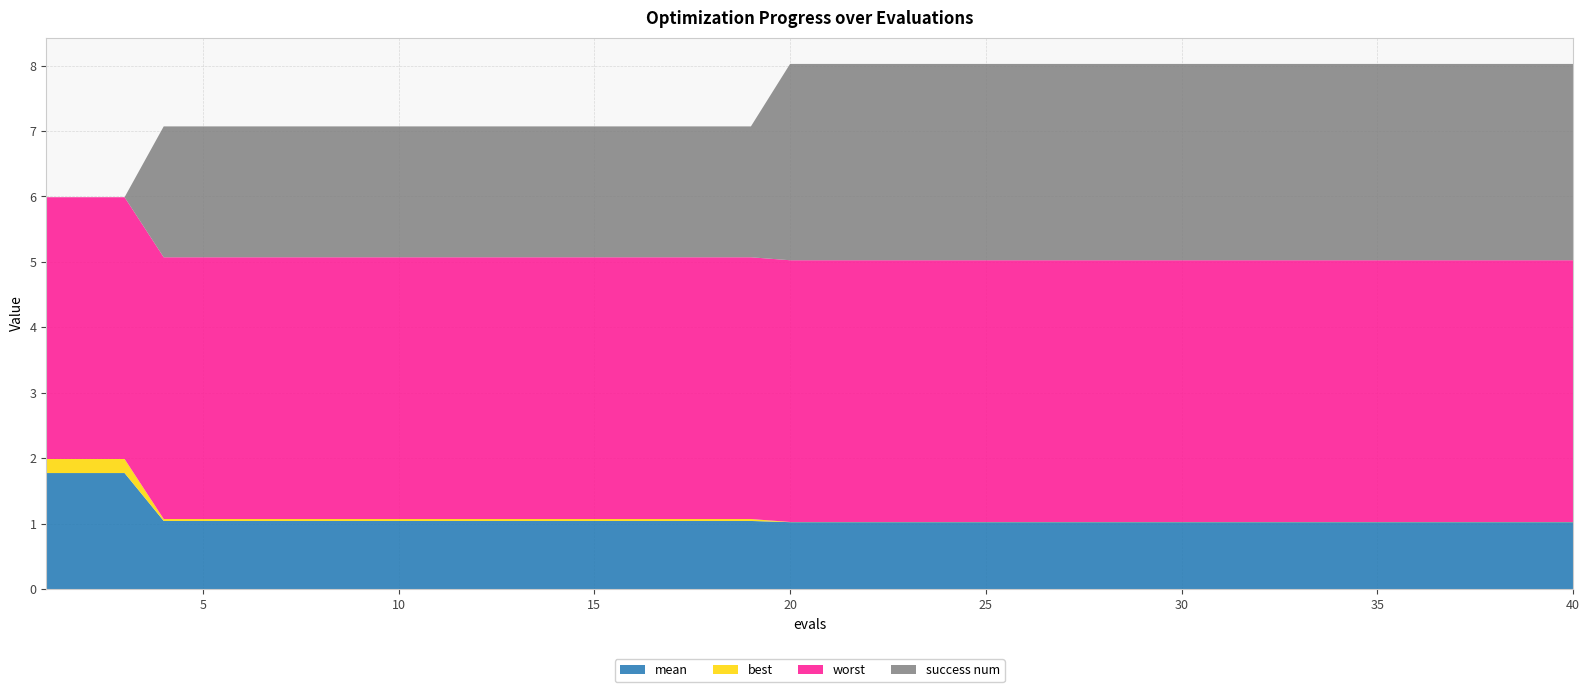

Reading right to left, what are all the values shown in this chart?

mean: 1.0	1.0	1.0	1.0	1.0	1.0	1.0	1.0	1.0	1.0	1.0	1.0	1.0	1.0	1.0	1.0	1.0	1.0	1.0	1.0	1.0	1.0	1.0	1.0	1.0	1.0	1.0	1.0	1.0	1.0	1.0	1.0	1.0	1.0	1.0	1.0	1.0	1.8	1.8	1.8
best: 0.0	0.0	0.0	0.0	0.0	0.0	0.0	0.0	0.0	0.0	0.0	0.0	0.0	0.0	0.0	0.0	0.0	0.0	0.0	0.0	0.0	0.0	0.0	0.0	0.0	0.0	0.0	0.0	0.0	0.0	0.0	0.0	0.0	0.0	0.0	0.0	0.0	0.2	0.2	0.2
worst: 4.0	4.0	4.0	4.0	4.0	4.0	4.0	4.0	4.0	4.0	4.0	4.0	4.0	4.0	4.0	4.0	4.0	4.0	4.0	4.0	4.0	4.0	4.0	4.0	4.0	4.0	4.0	4.0	4.0	4.0	4.0	4.0	4.0	4.0	4.0	4.0	4.0	4.0	4.0	4.0
success num: 3.0	3.0	3.0	3.0	3.0	3.0	3.0	3.0	3.0	3.0	3.0	3.0	3.0	3.0	3.0	3.0	3.0	3.0	3.0	3.0	3.0	2.0	2.0	2.0	2.0	2.0	2.0	2.0	2.0	2.0	2.0	2.0	2.0	2.0	2.0	2.0	2.0	0.0	0.0	0.0